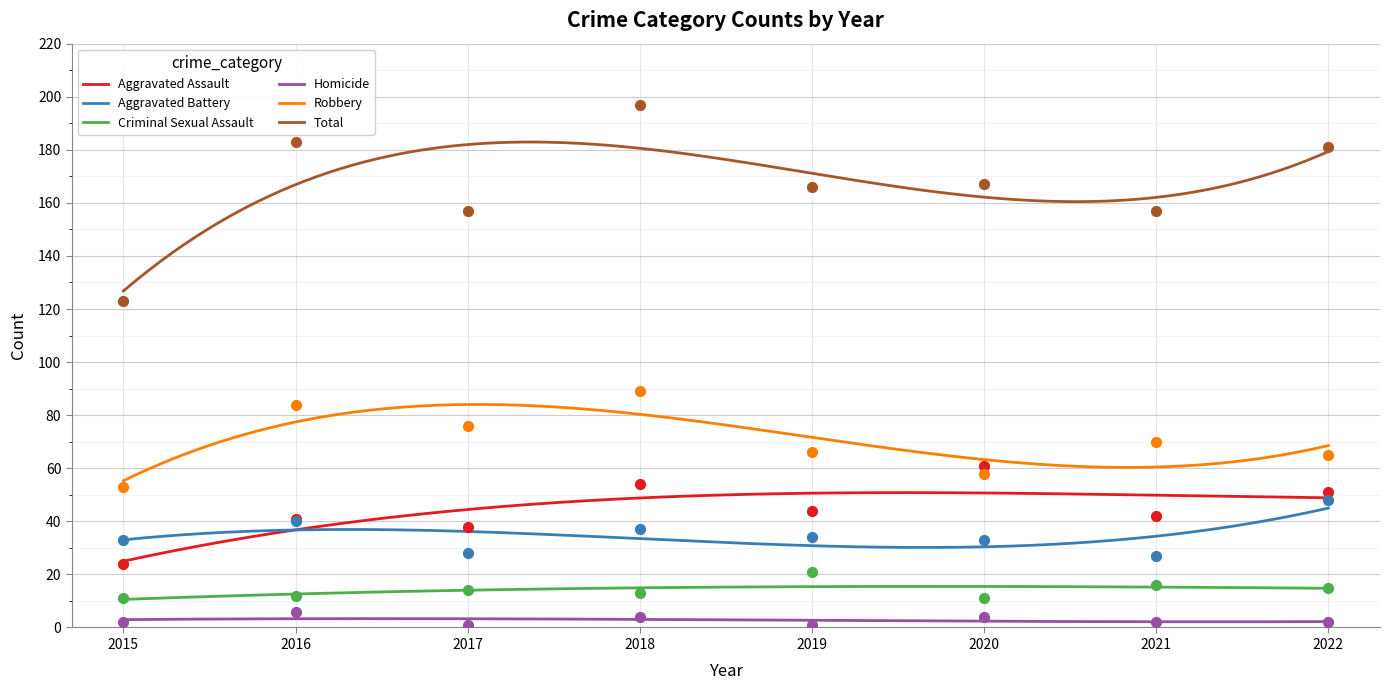

Which series has the largest total across all categories?

Total